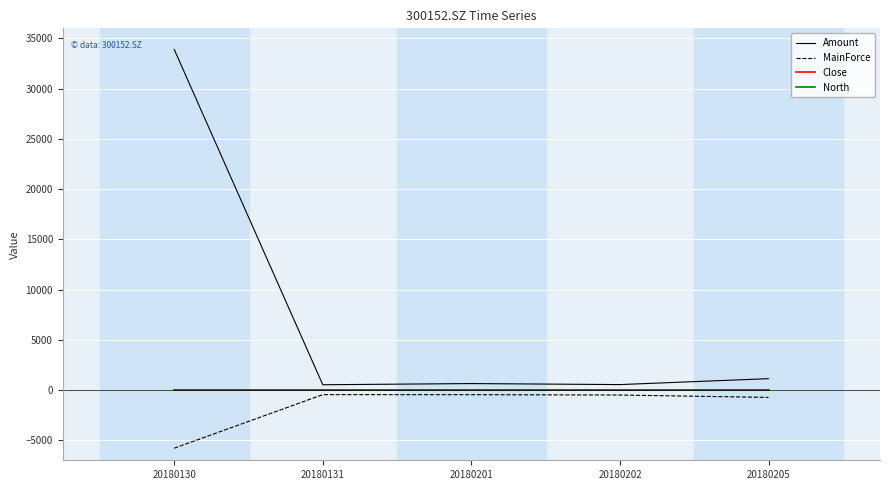

What is the sum of the Close values at 20180131 and 20180202?

9.9